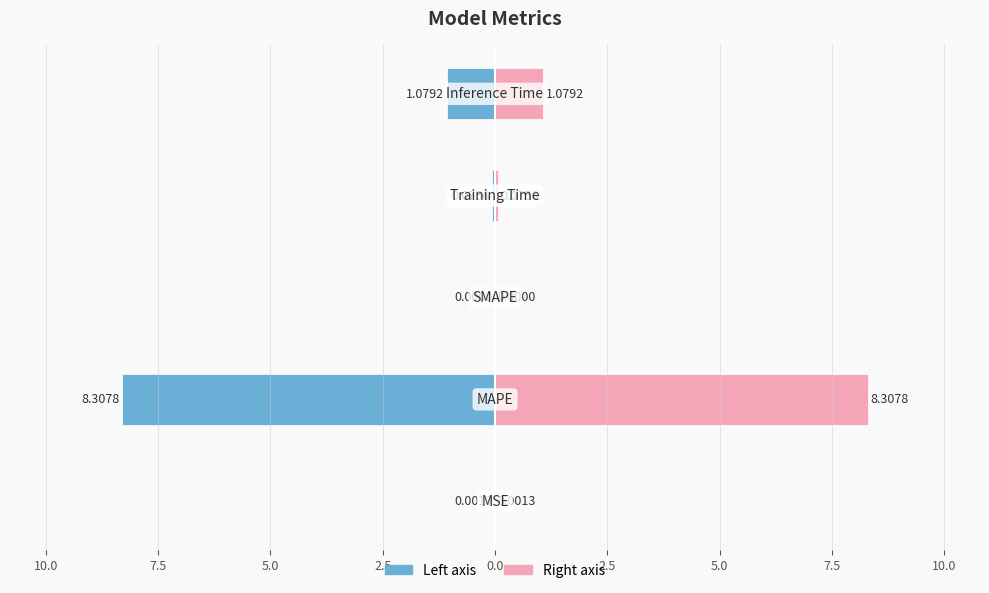

Are the bars horizontal?

Yes